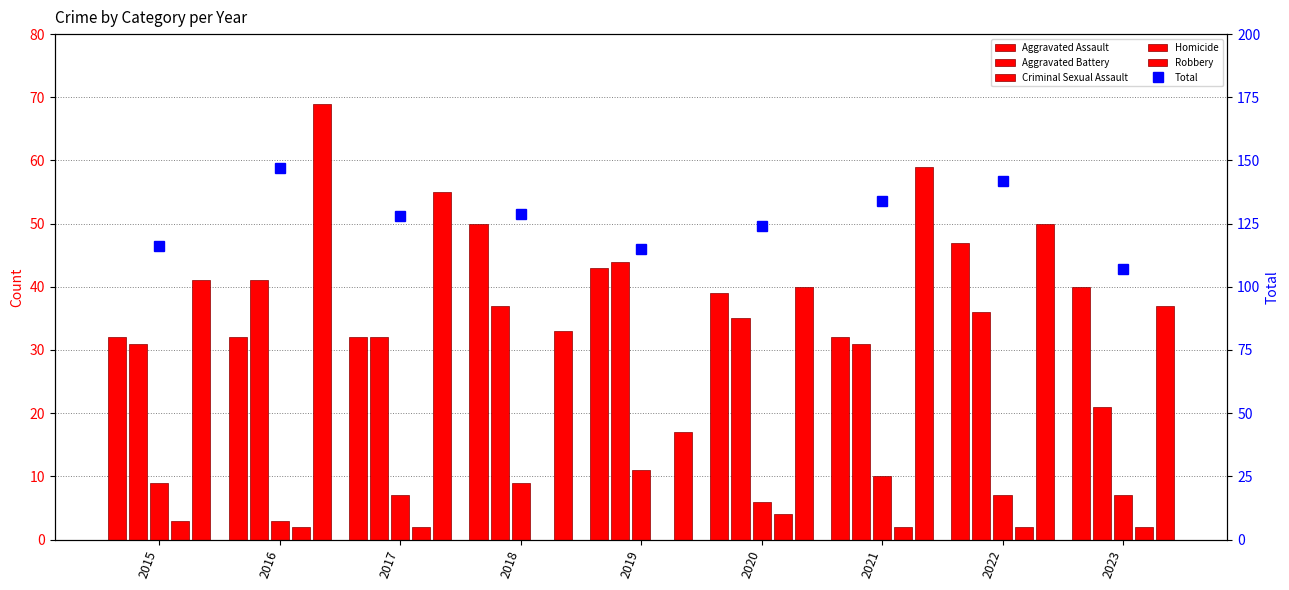

What are all the series names shown in the legend?

Aggravated Assault, Aggravated Battery, Criminal Sexual Assault, Homicide, Robbery, Total